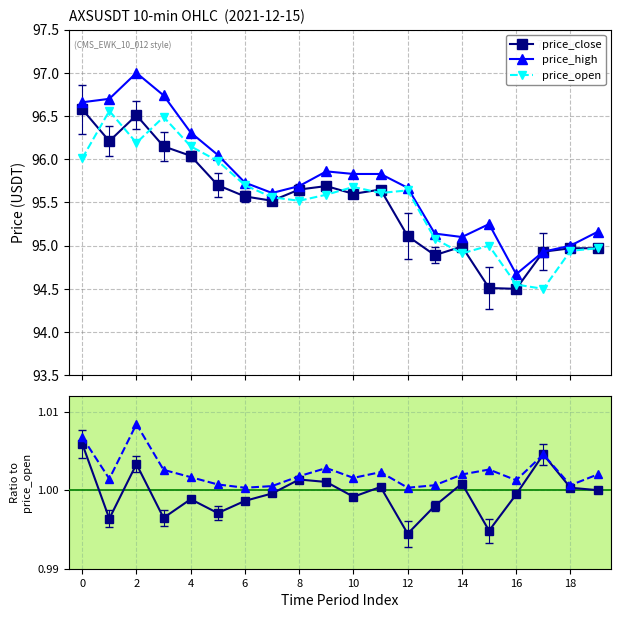

In price_close, how many points are lower than both neighbors (excluding endpoints)?

6